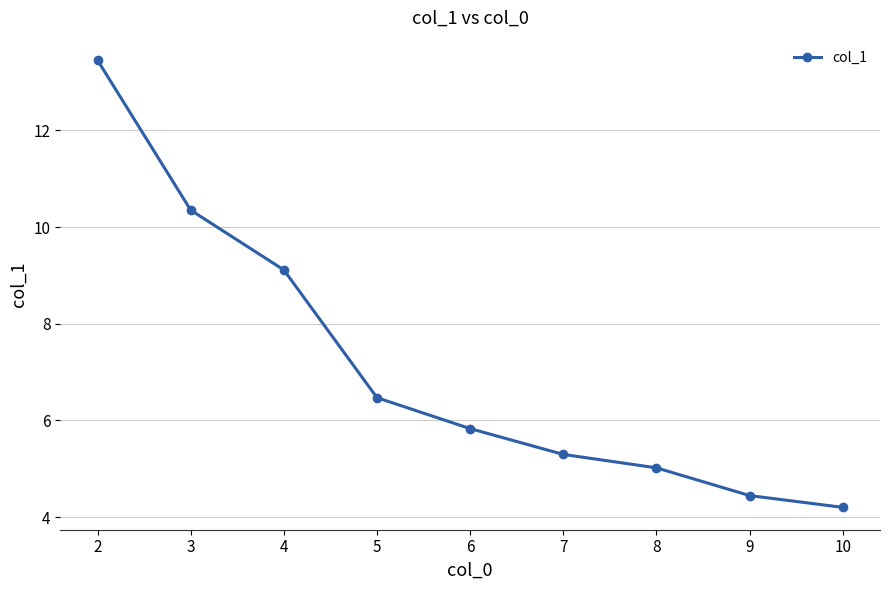

Which category has the highest value across all series?

2